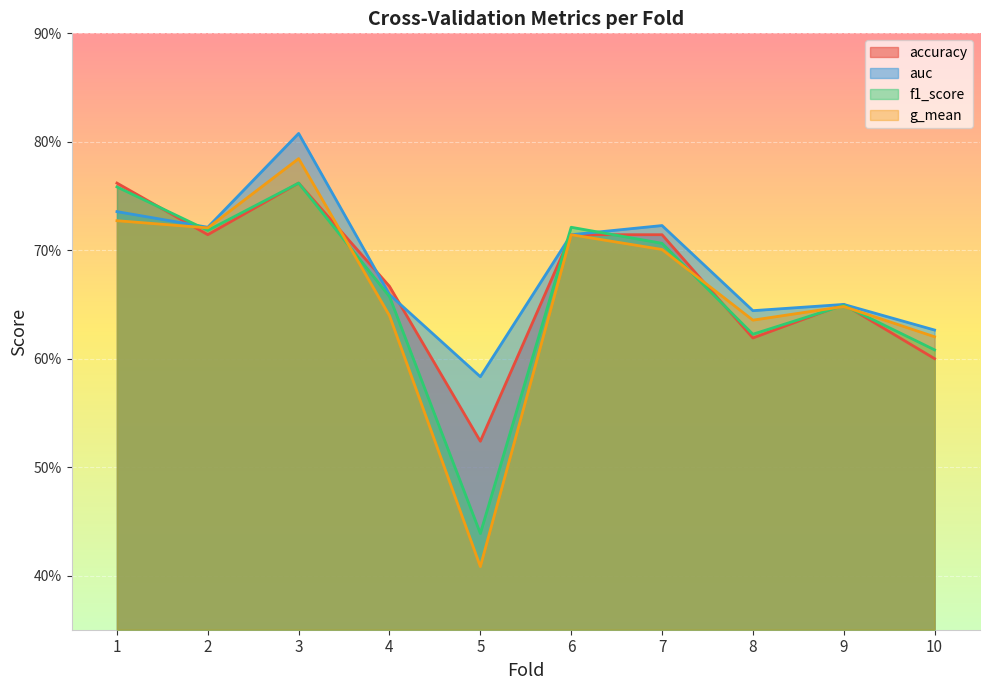

What is the approximate value of f1_score at 7?

0.7